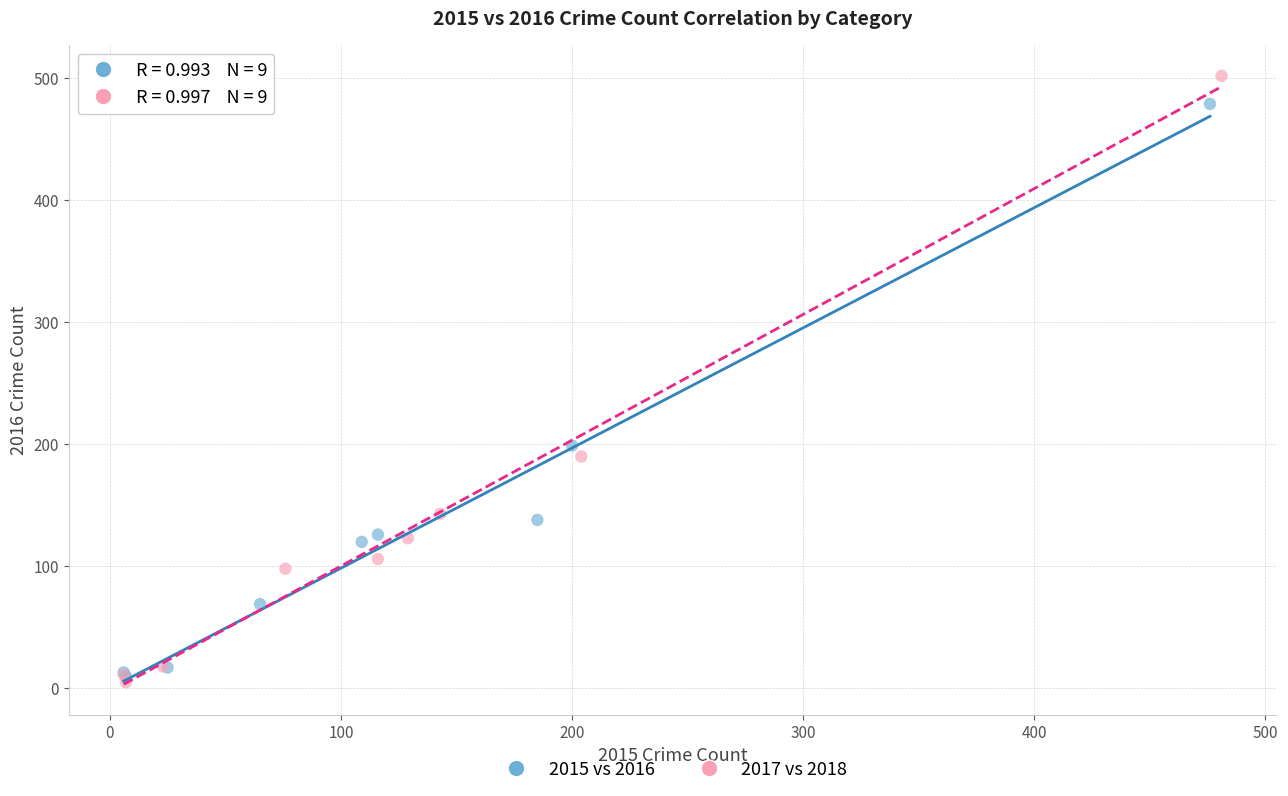

Which series contains the lowest Y value?

2017 vs 2018